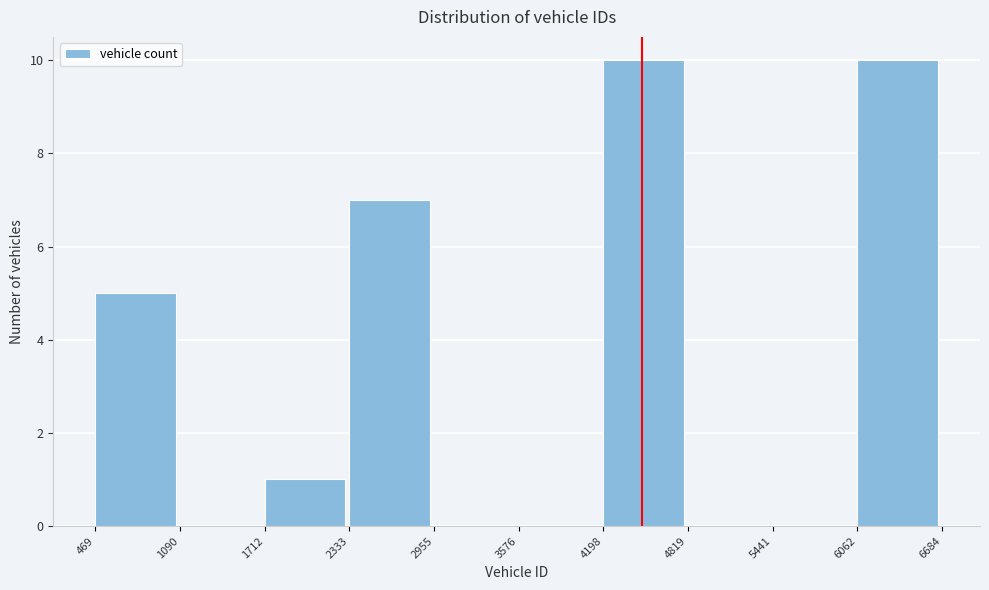

Reading left to right, list every bar in this chart as the range it spans on the x-axis followed by its height. The values are not printed on the chart, so give them approximately, as read against the axis.

469 to 1090: 5
1090 to 1712: 0
1712 to 2333: 1
2333 to 2955: 7
2955 to 3576: 0
3576 to 4198: 0
4198 to 4819: 10
4819 to 5441: 0
5441 to 6062: 0
6062 to 6684: 10